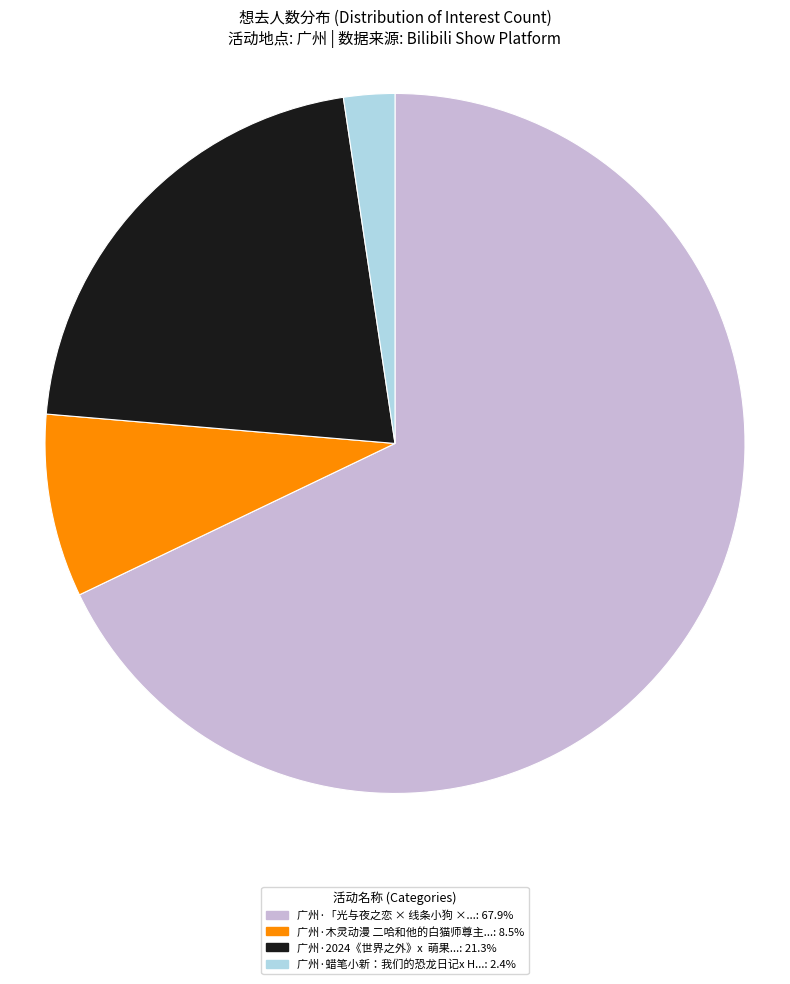

Is there a majority slice in this chart?

Yes